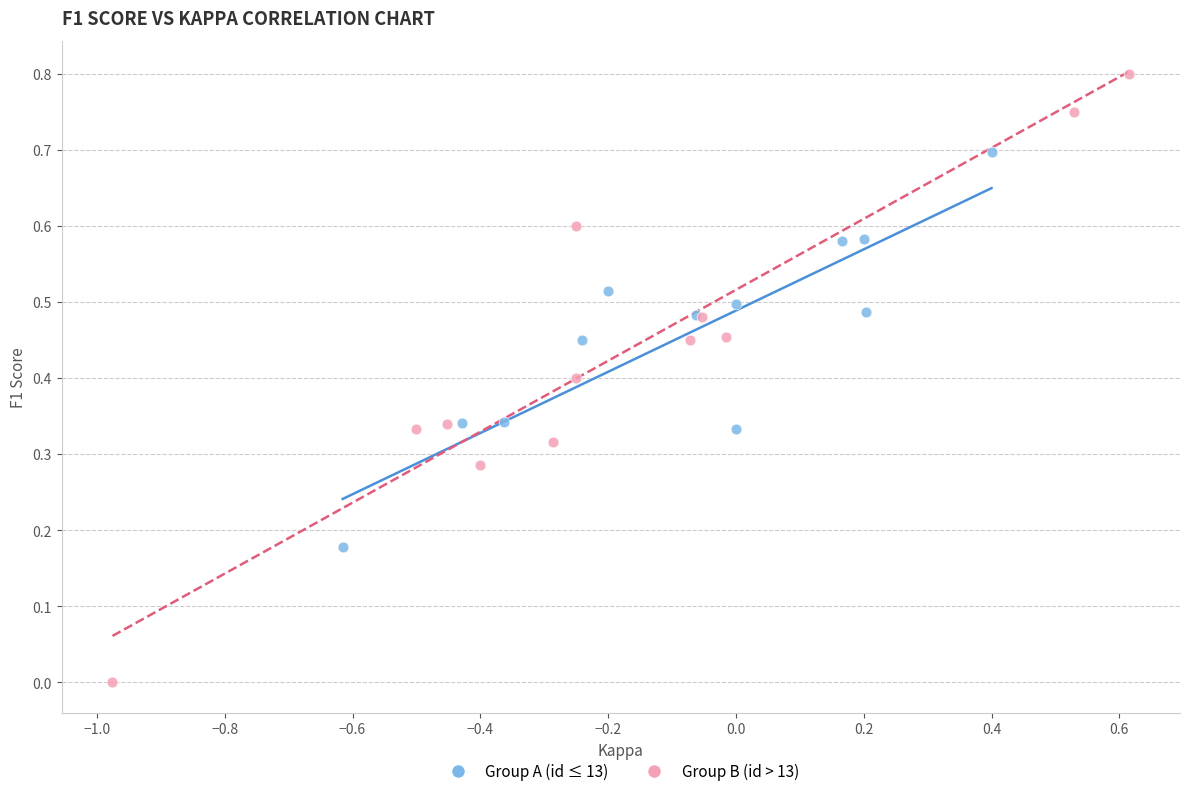

Which series has the largest Y range (max minus min)?

Group B (id > 13)